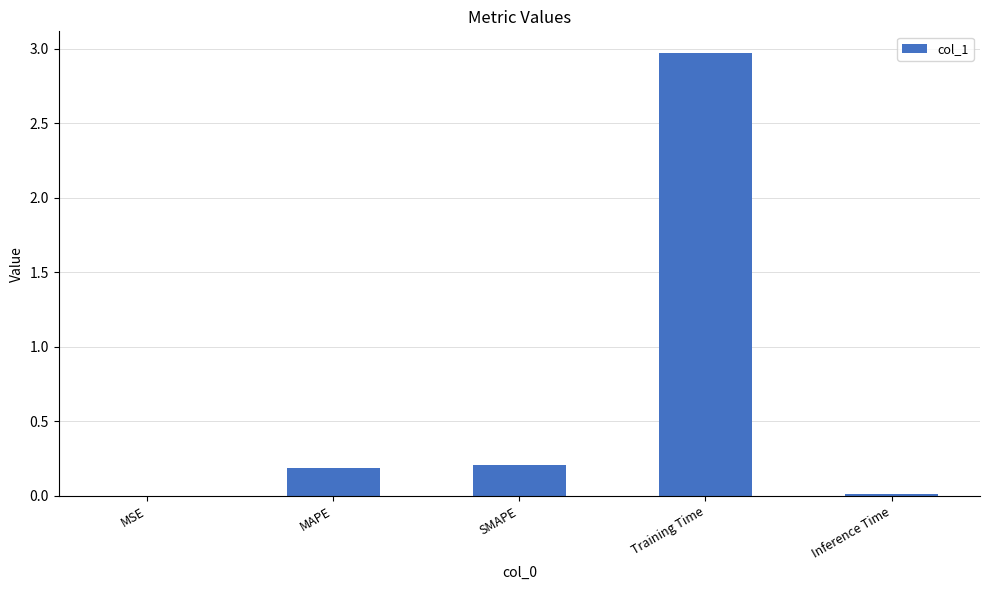

What is the sum of all values?

3.4